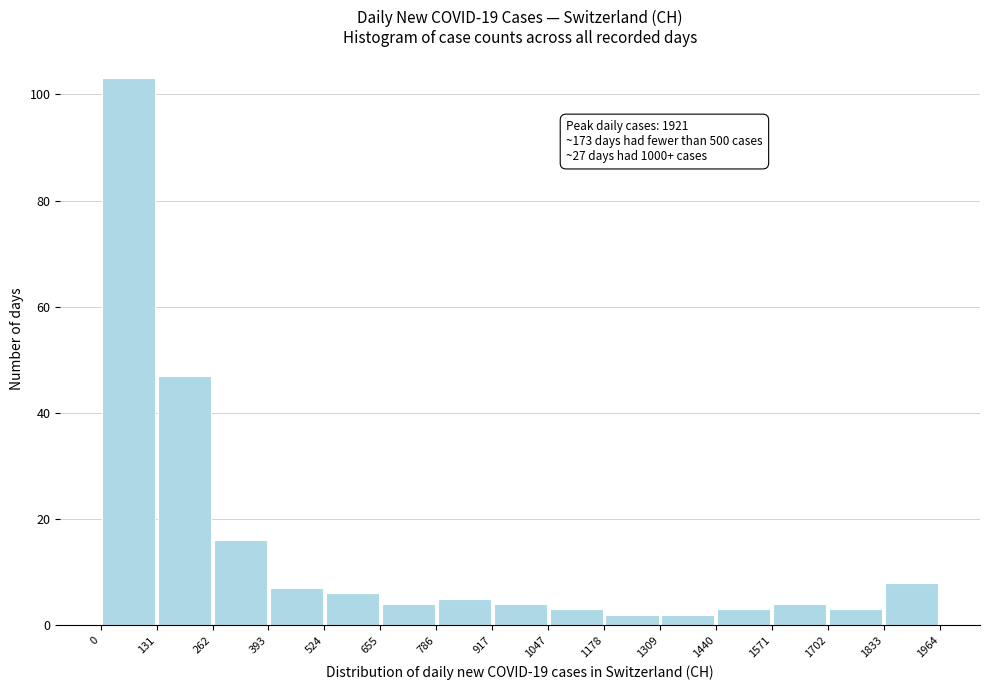

Over which range of the x-axis is the bar tallest?

0 to 131